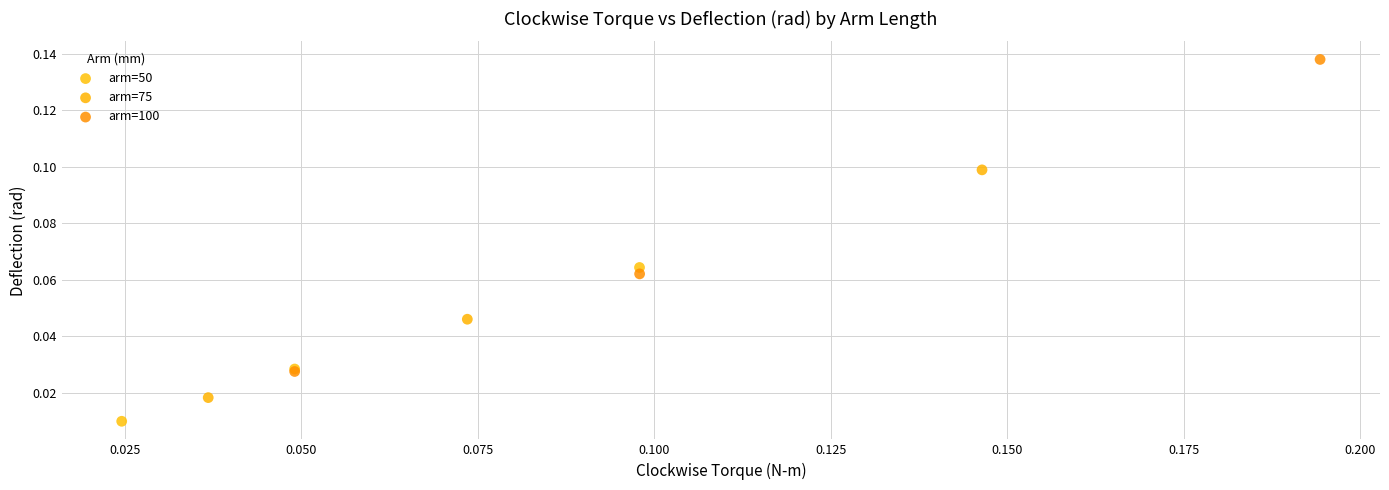

Which series contains the highest Y value?

arm=100